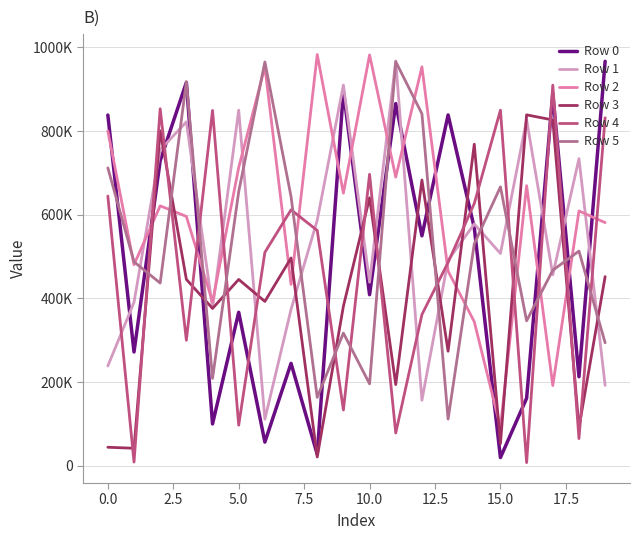

Which label corresponds to the smallest value in the chart?

16